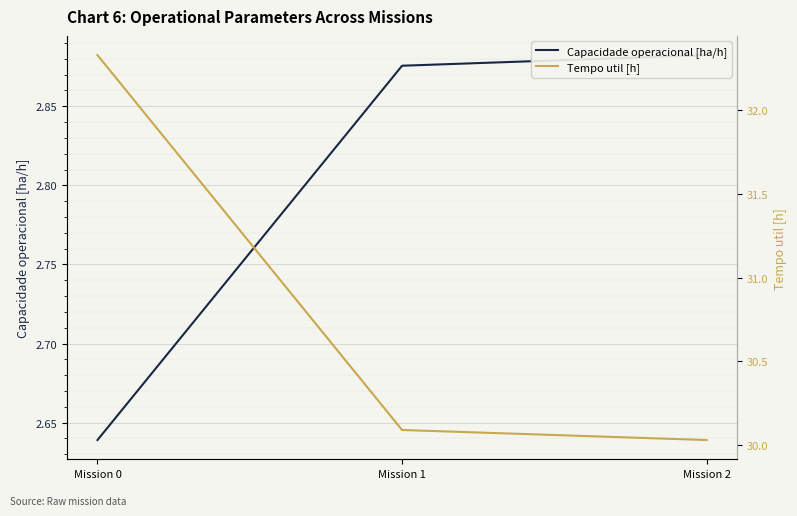

Reading left to right, extract all data points from this chart.

Capacidade operacional [ha/h]: Mission 0=2.6	Mission 1=2.9	Mission 2=2.9
Tempo util [h]: Mission 0=32.3	Mission 1=30.1	Mission 2=30.0